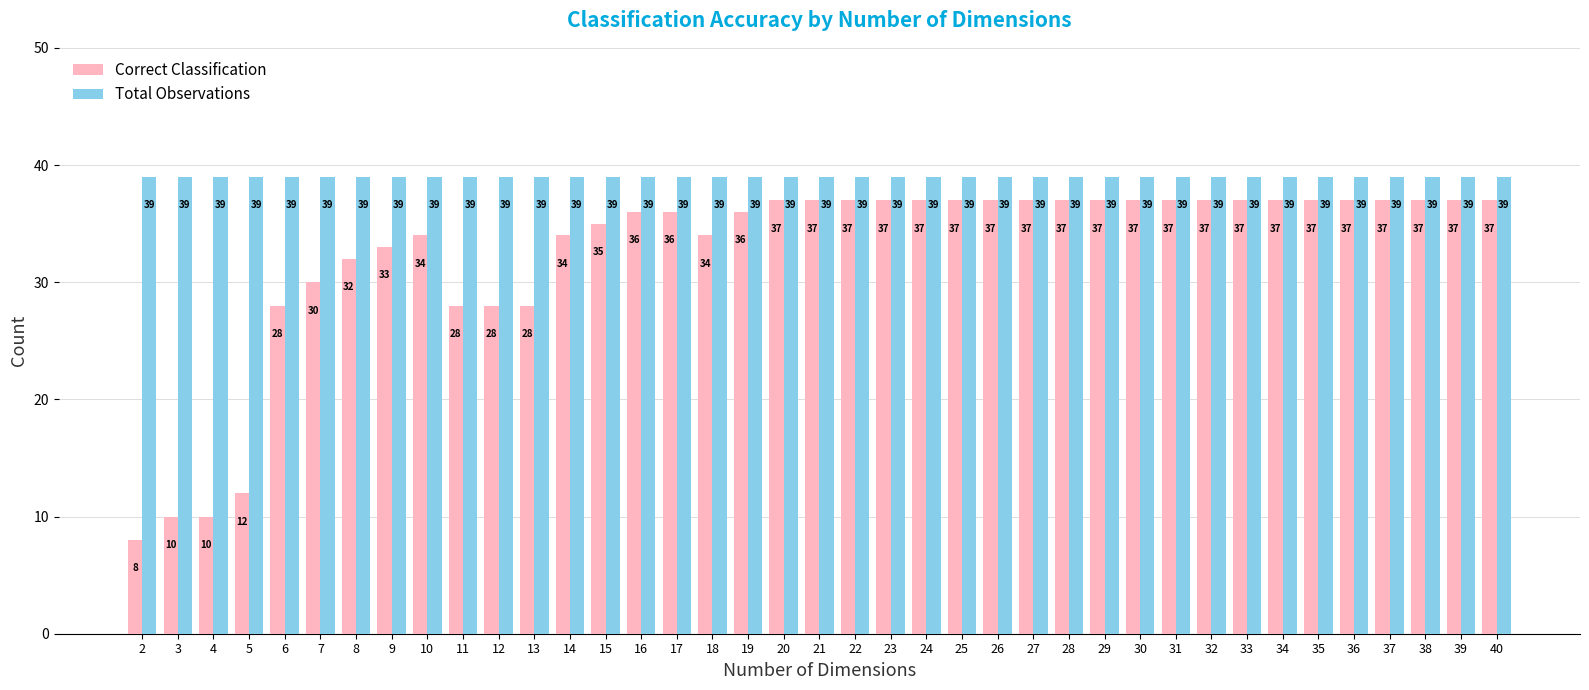

The Correct Classification series shows 36 at 16. True or false?

True